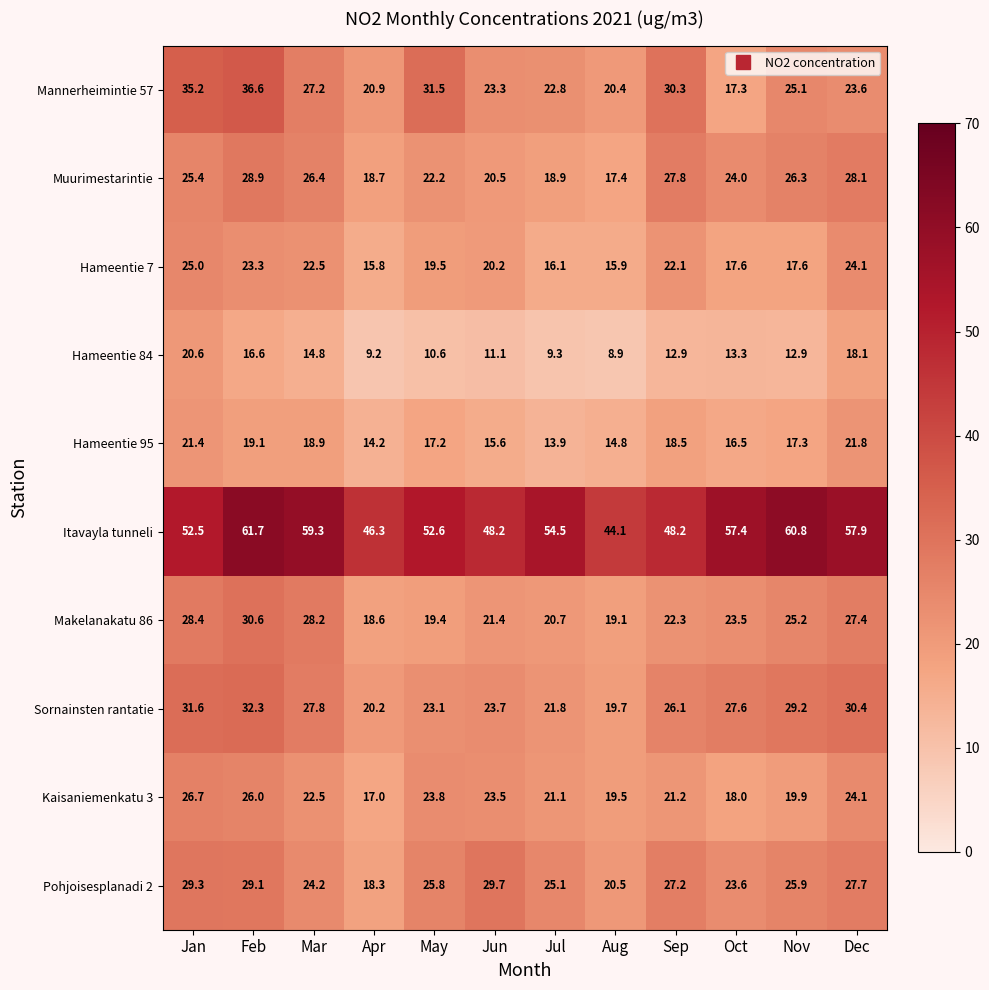

Between Jan and Feb, which series saw the biggest shift?

Itavayla tunneli